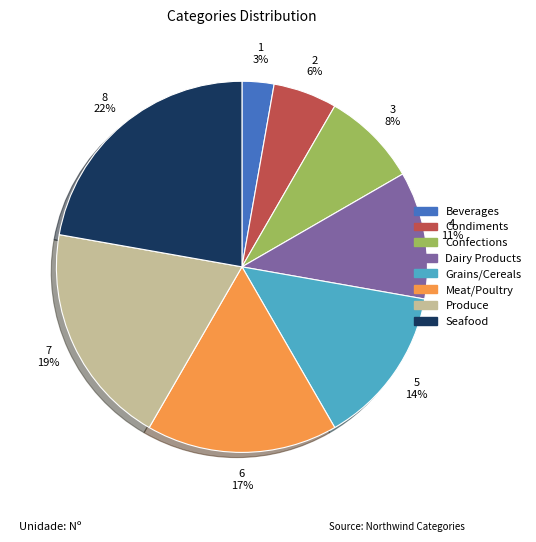

Between Dairy Products and Beverages, which is larger?

Dairy Products